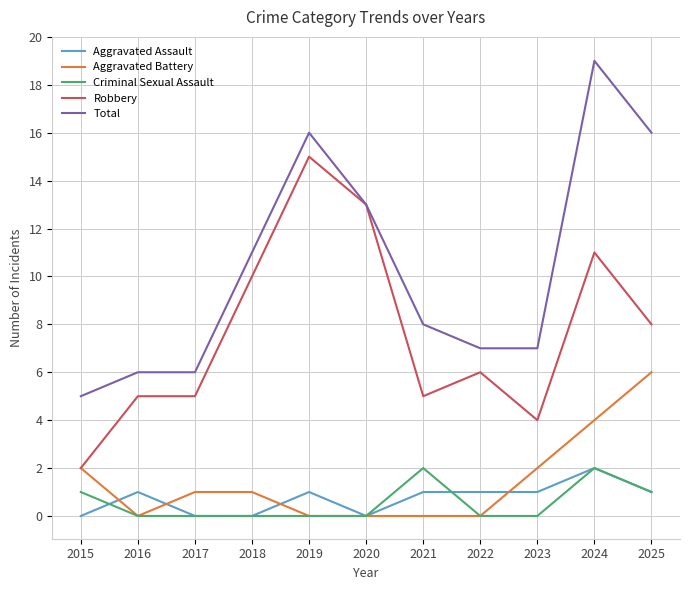

Which series has the largest total across all categories?

Total